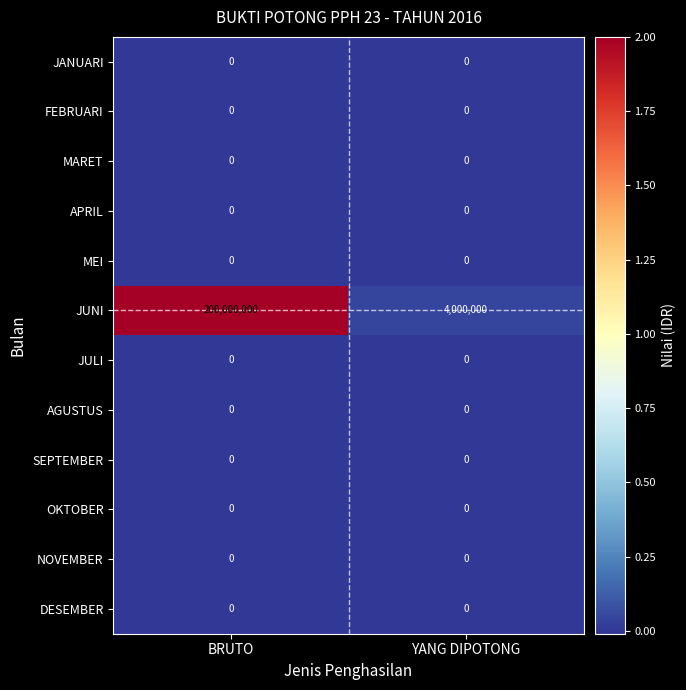

Reading left to right, transcribe all the data shown in this chart.

JANUARI: BRUTO=0	YANG DIPOTONG=0
FEBRUARI: BRUTO=0	YANG DIPOTONG=0
MARET: BRUTO=0	YANG DIPOTONG=0
APRIL: BRUTO=0	YANG DIPOTONG=0
MEI: BRUTO=0	YANG DIPOTONG=0
JUNI: BRUTO=200000000	YANG DIPOTONG=4000000
JULI: BRUTO=0	YANG DIPOTONG=0
AGUSTUS: BRUTO=0	YANG DIPOTONG=0
SEPTEMBER: BRUTO=0	YANG DIPOTONG=0
OKTOBER: BRUTO=0	YANG DIPOTONG=0
NOVEMBER: BRUTO=0	YANG DIPOTONG=0
DESEMBER: BRUTO=0	YANG DIPOTONG=0